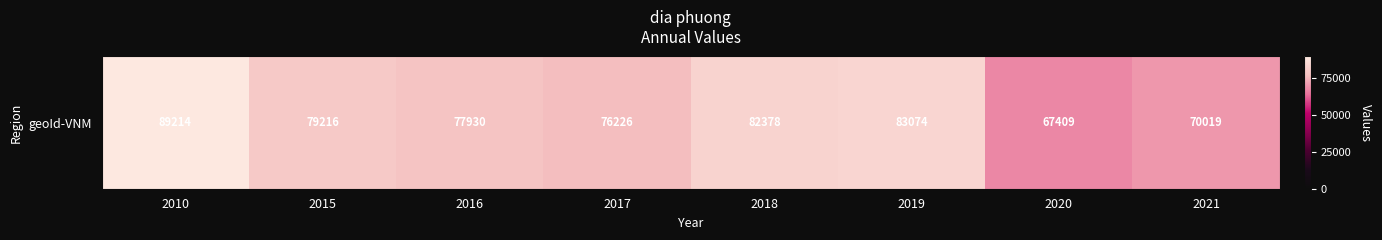

List the labels in order of value, smallest first.

2020, 2021, 2017, 2016, 2015, 2018, 2019, 2010